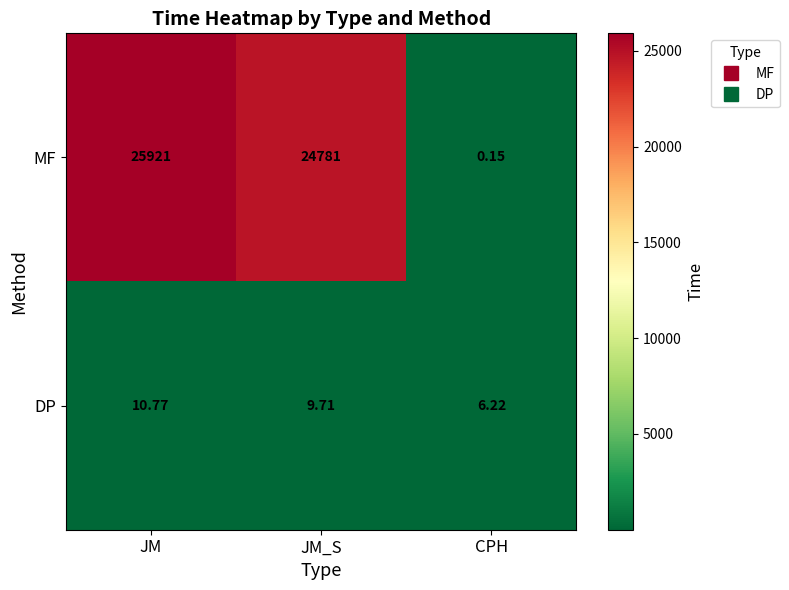

Which series has the largest range (max minus min)?

MF